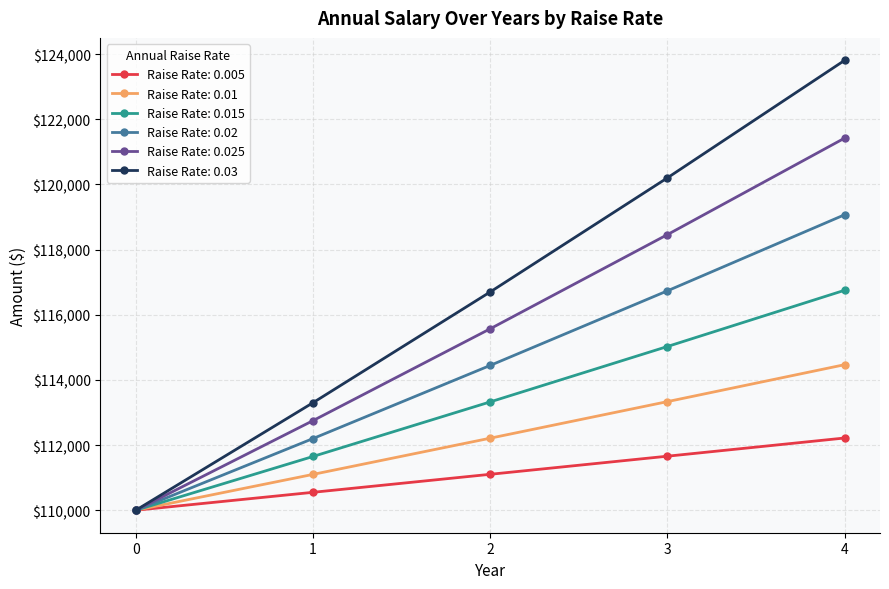

What are all the series names shown in the legend?

Raise Rate: 0.005, Raise Rate: 0.01, Raise Rate: 0.015, Raise Rate: 0.02, Raise Rate: 0.025, Raise Rate: 0.03